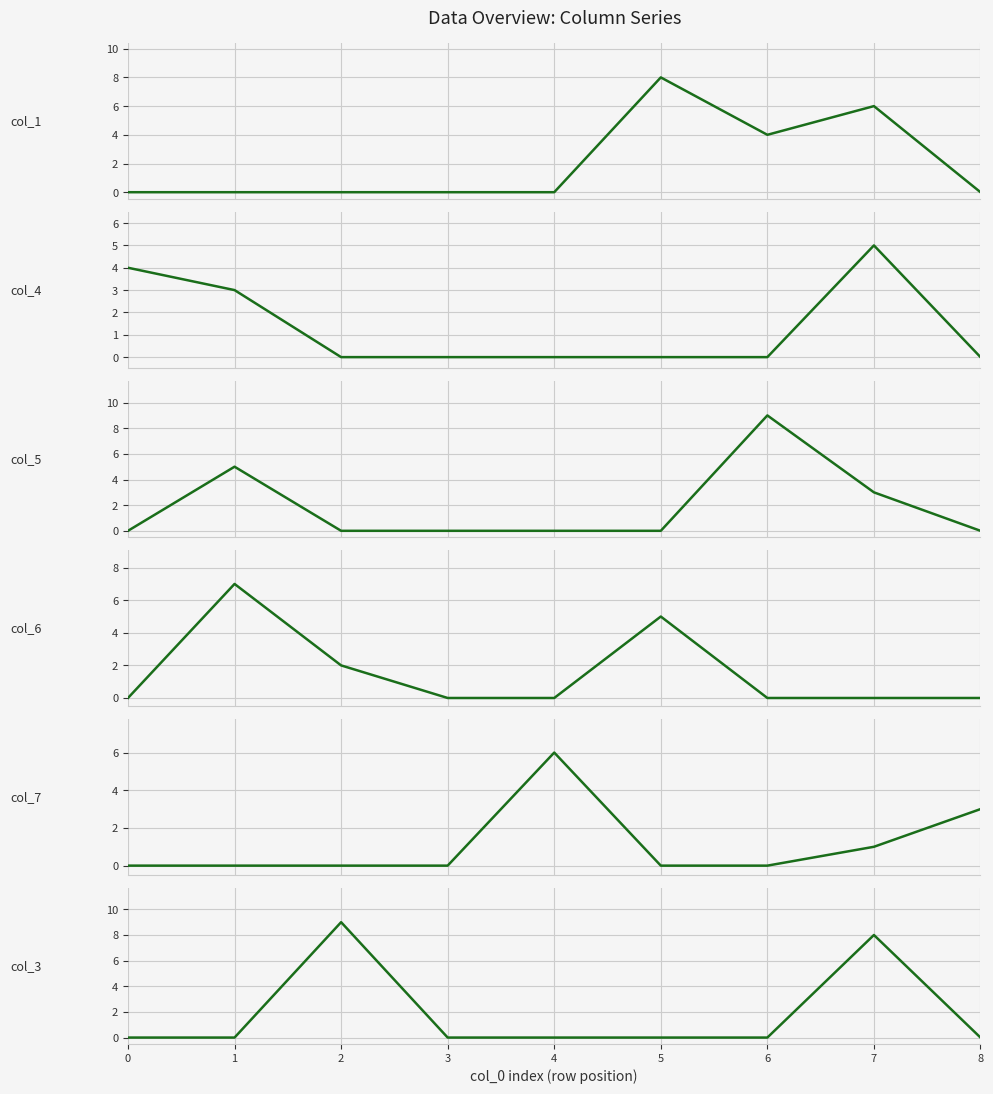

What is the difference between the maximum and second lowest values in the col_1 series?

8